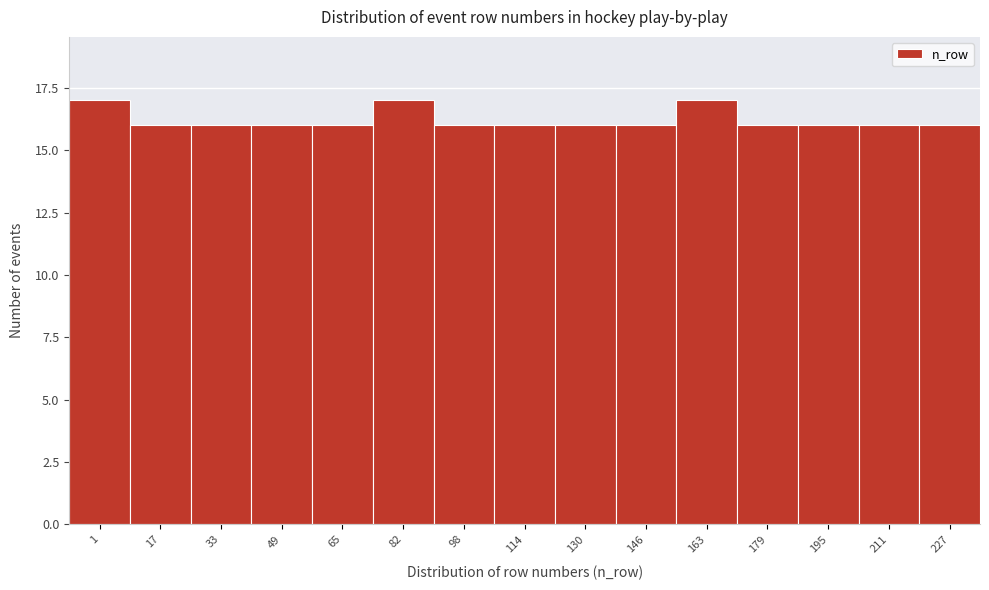

Reading right to left, extract all data points from this chart.

227=16	211=16	195=16	179=16	163=17	146=16	130=16	114=16	98=16	82=17	65=16	49=16	33=16	17=16	1=17